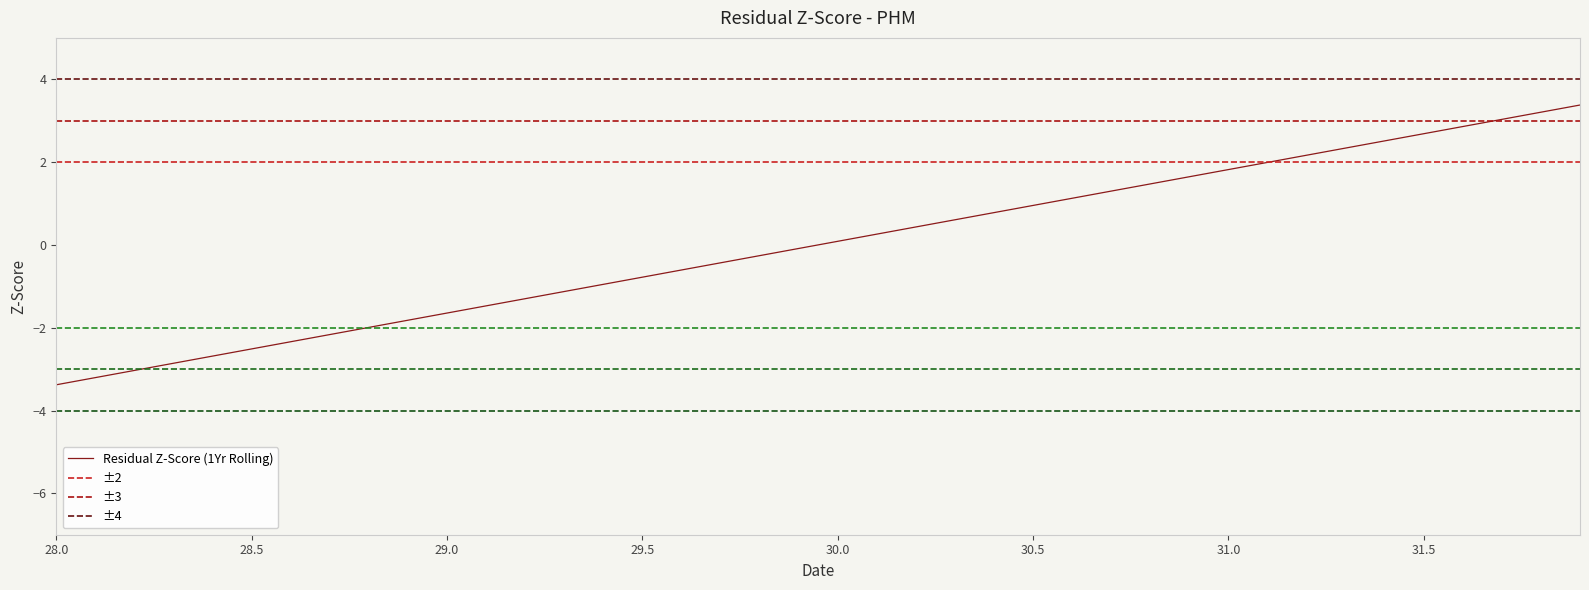

Is it true that Residual Z-Score (1Yr Rolling) equals 1.0 at 31.0?

False